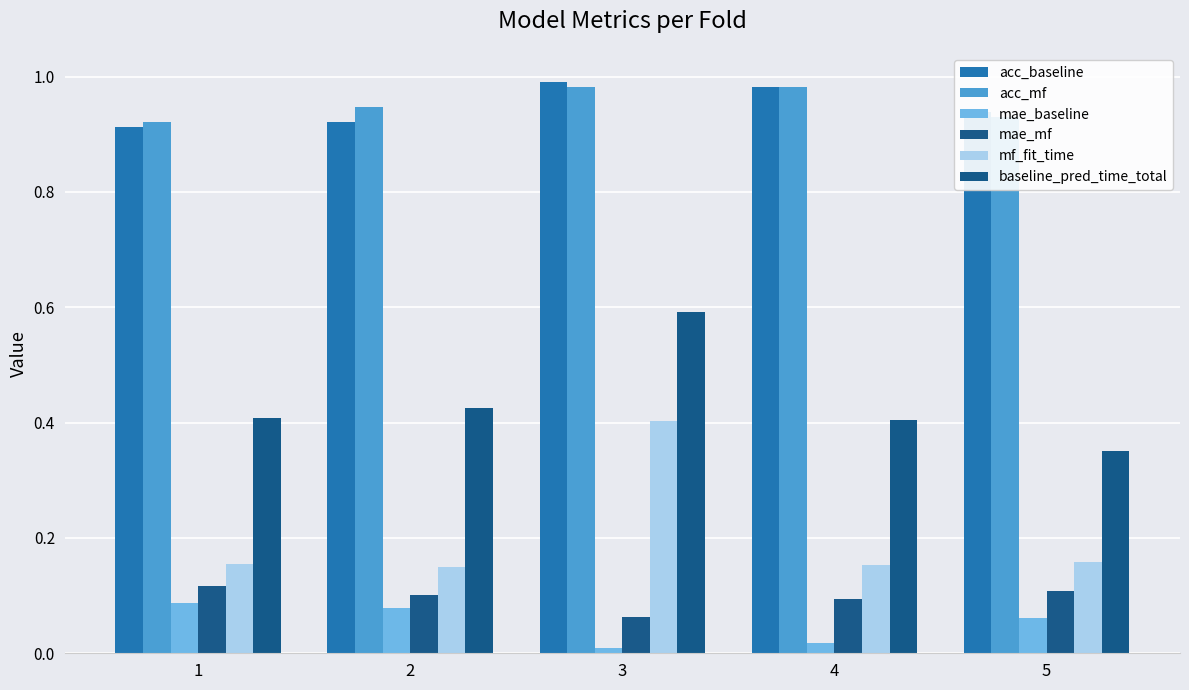

Reading left to right, what are all the values shown in this chart?

acc_baseline: 1=0.9	2=0.9	3=1.0	4=1.0	5=0.9
acc_mf: 1=0.9	2=0.9	3=1.0	4=1.0	5=0.9
mae_baseline: 1=0.1	2=0.1	3=0.0	4=0.0	5=0.1
mae_mf: 1=0.1	2=0.1	3=0.1	4=0.1	5=0.1
mf_fit_time: 1=0.2	2=0.1	3=0.4	4=0.2	5=0.2
baseline_pred_time_total: 1=0.4	2=0.4	3=0.6	4=0.4	5=0.4